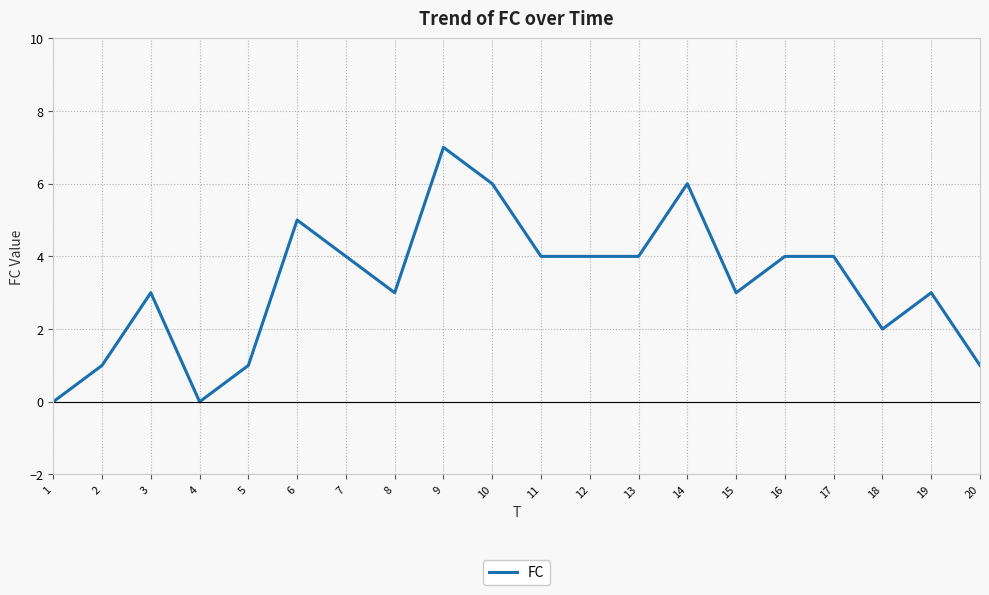

Is it true that the value at 1 is 0?

True